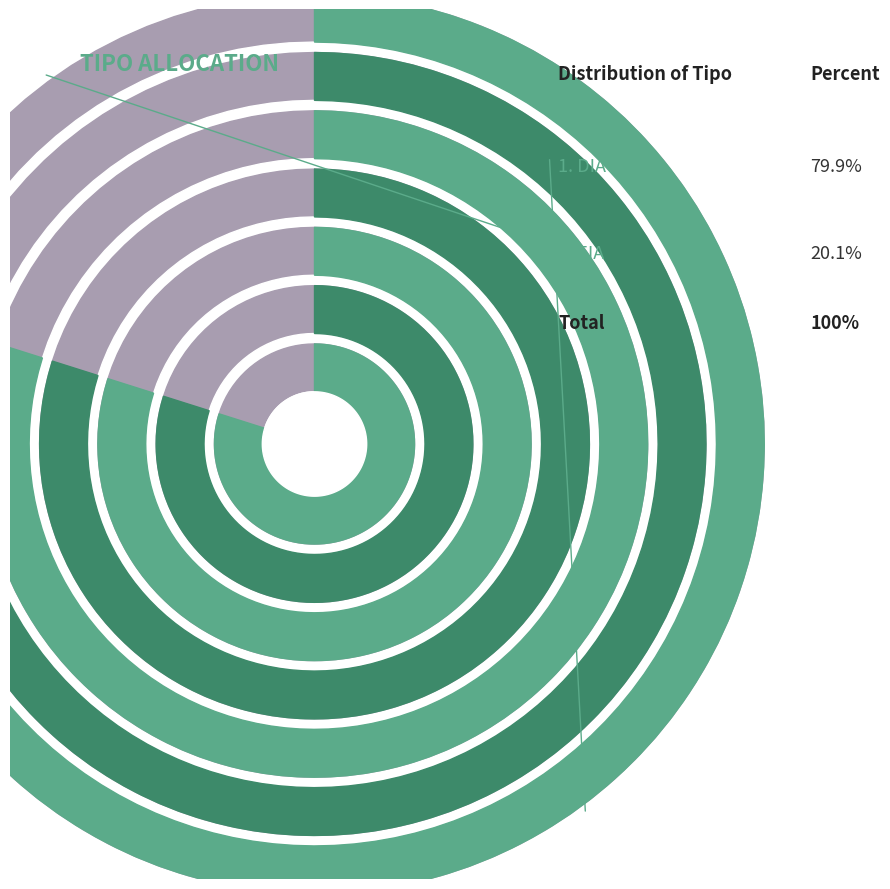

To the nearest percent, what is the combined percentage of EIA and DIA?

100%